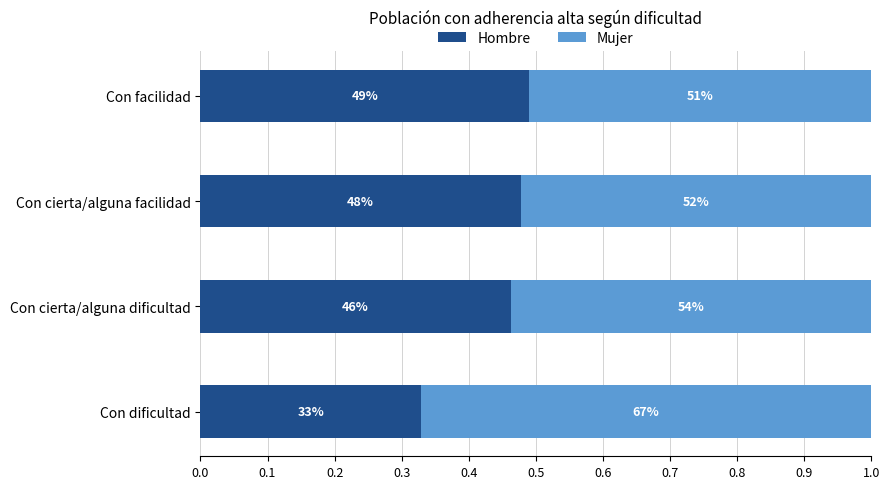

What is the sum of all Mujer values?

2.2